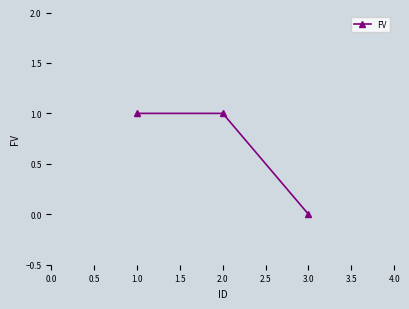

The value at 1.0 is 0. True or false?

False